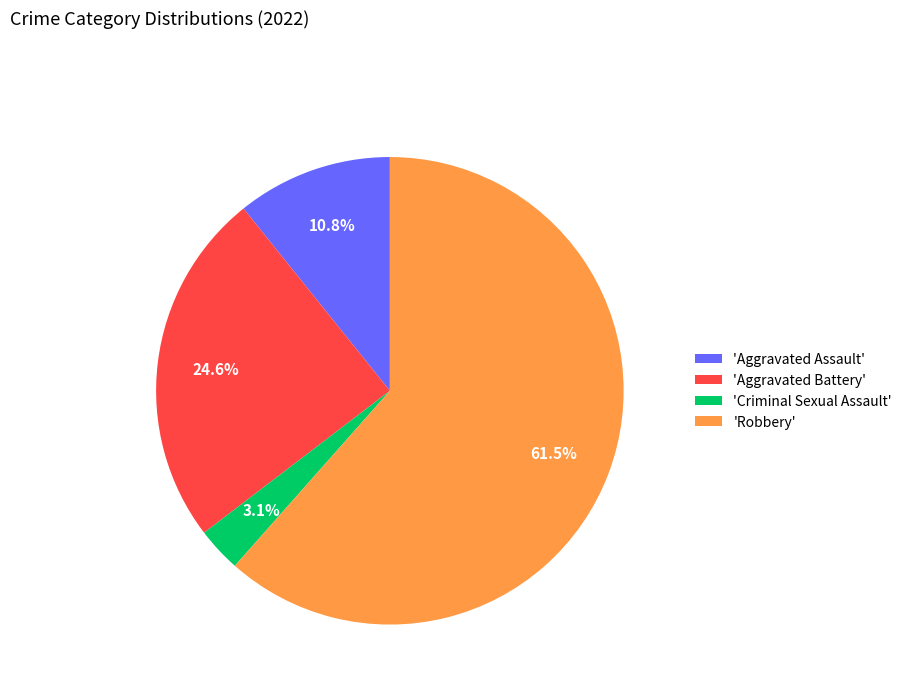

How much of the chart is everything except 'Robbery'?

38.5%